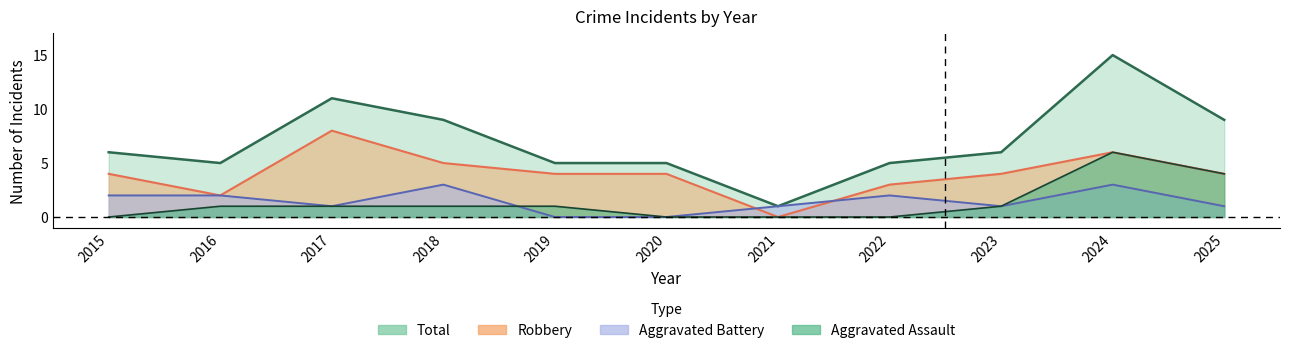

At which category is the sum across all series the highest?

2024